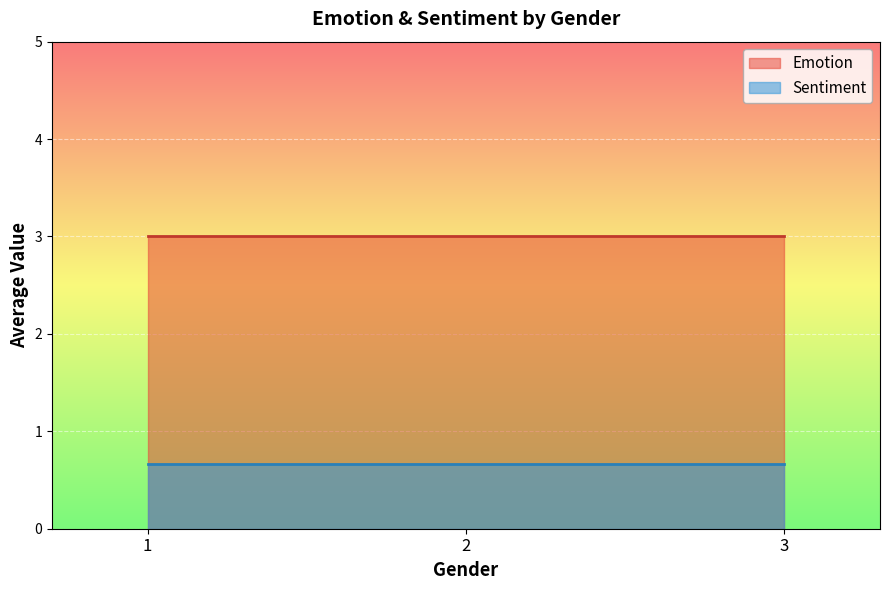

Which label corresponds to the smallest value in the chart?

1